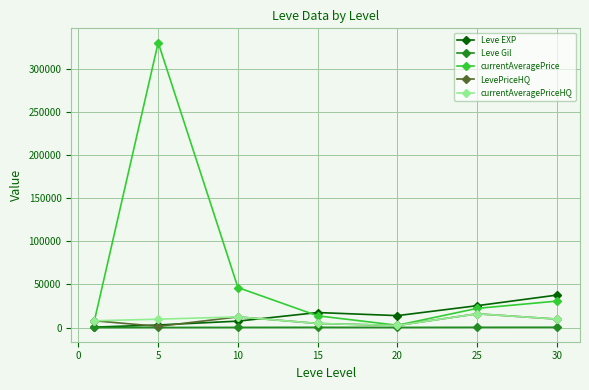

What is the value of the currentAveragePriceHQ point at the 3rd from the left?

12418.8